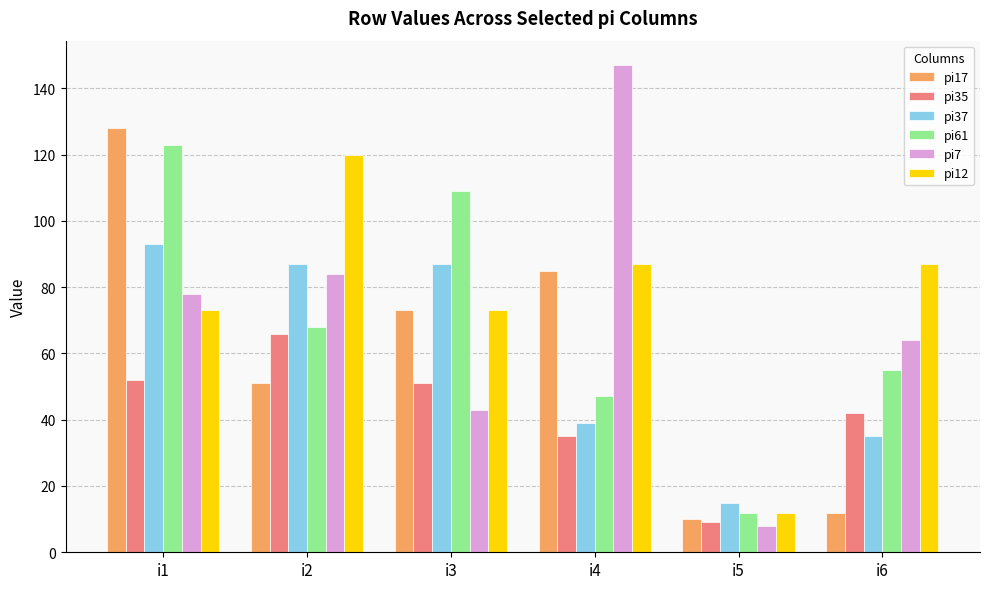

What is the total value across all series at i4?

440